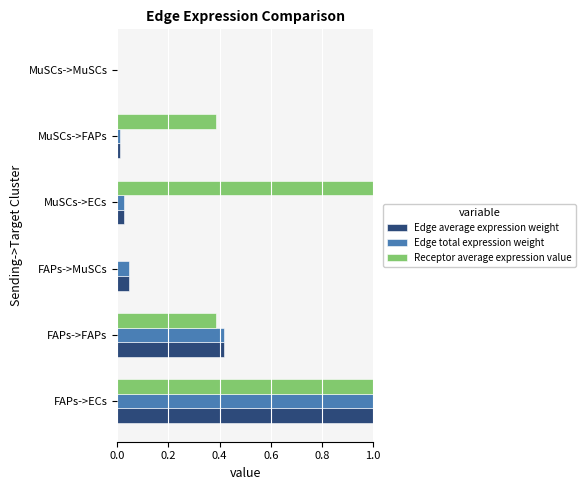

What is the sum of all Edge total expression weight values?

1.5